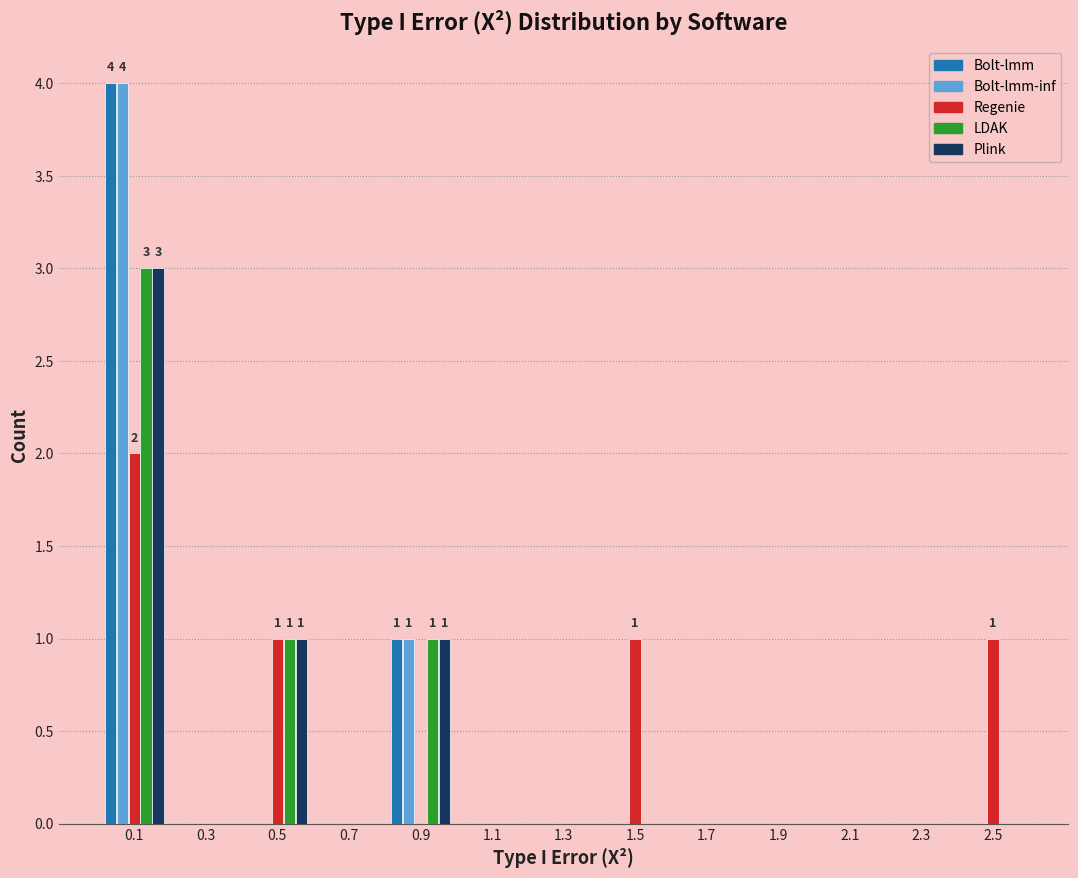

What is the highest value of the Plink series?

3